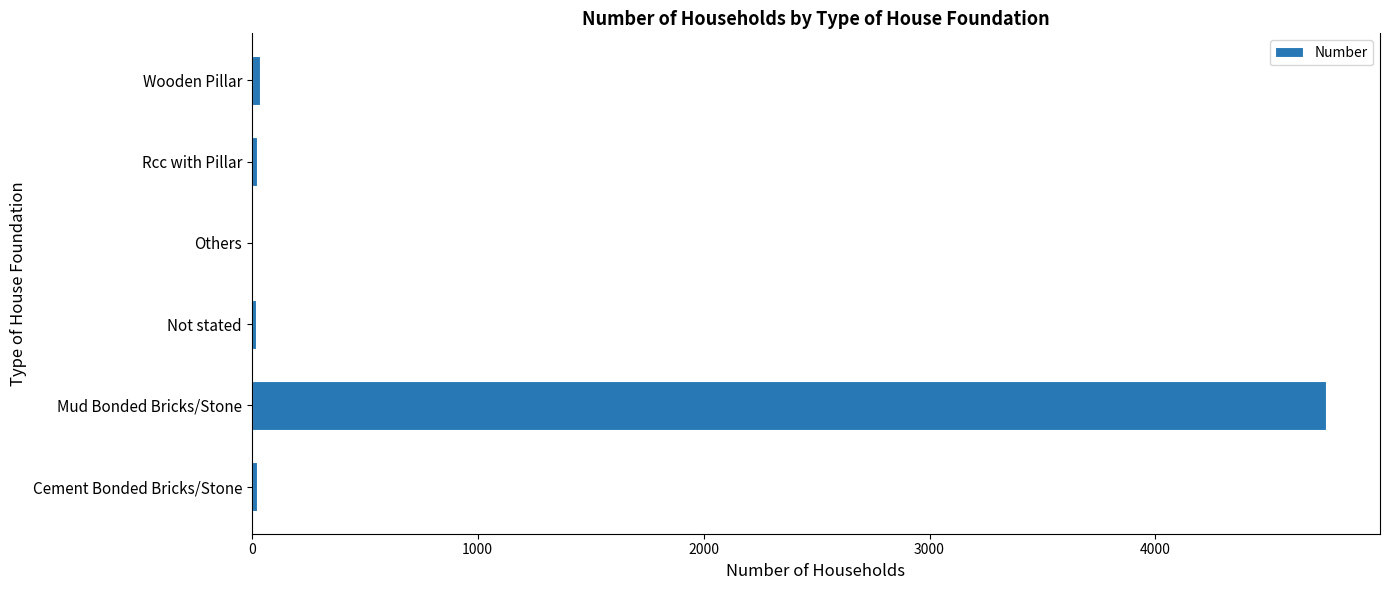

True or false: the data shows 4756 at Mud Bonded Bricks/Stone.

True